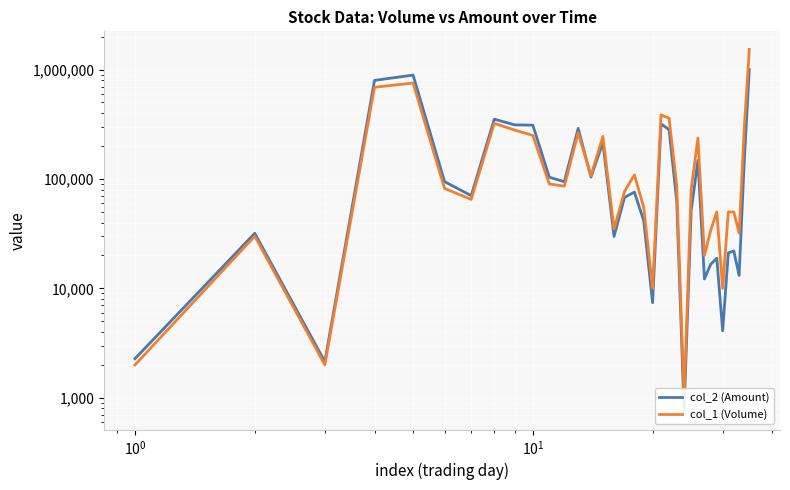

How many lines are shown in the chart?

2